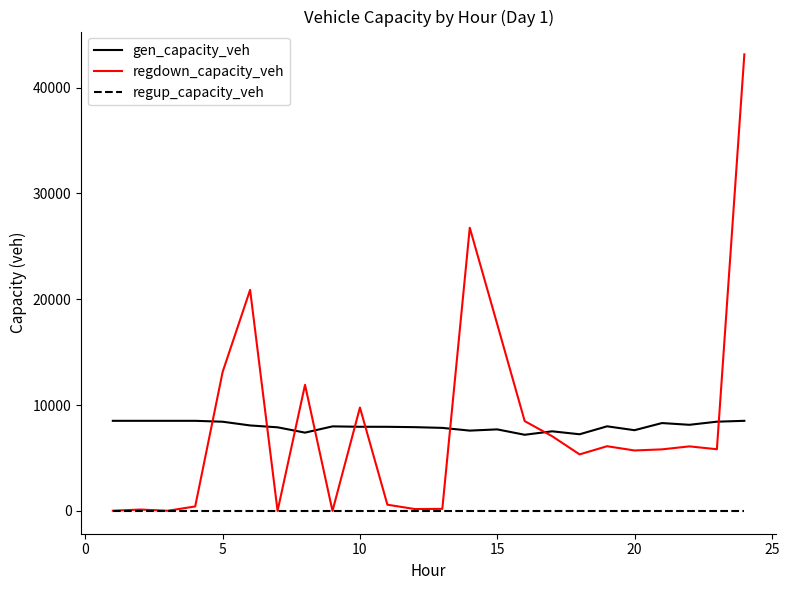

True or false: gen_capacity_veh and regup_capacity_veh intersect in this chart.

False